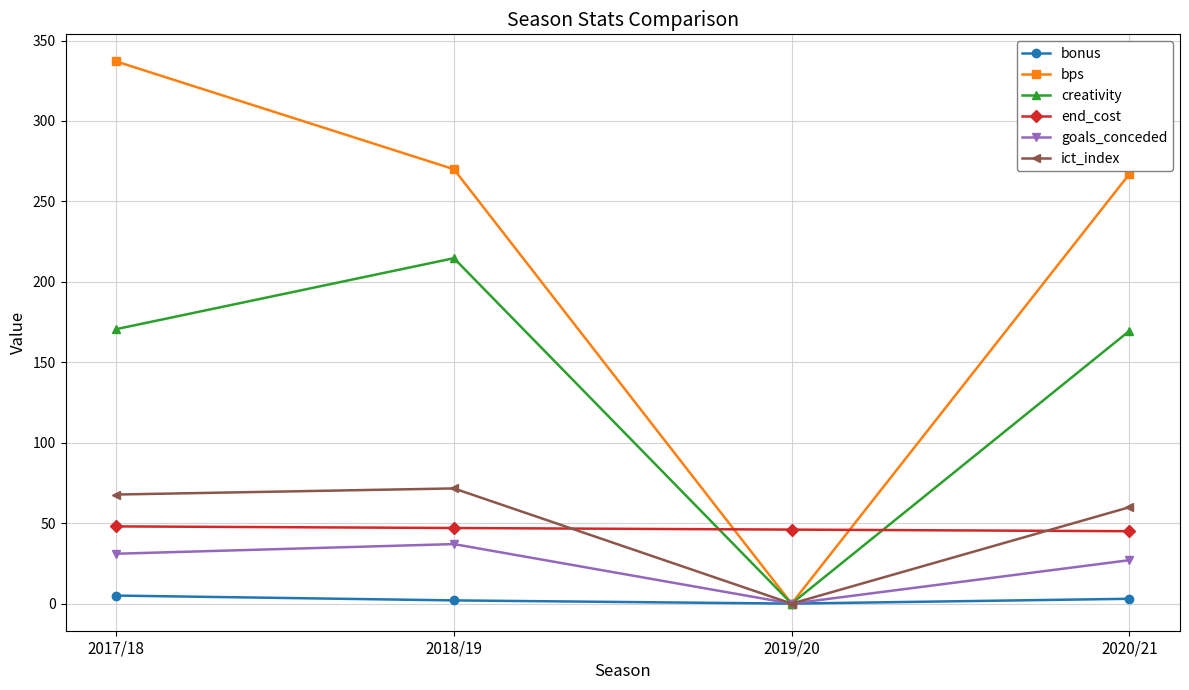

What is the label of the 3rd point from the right?

2018/19